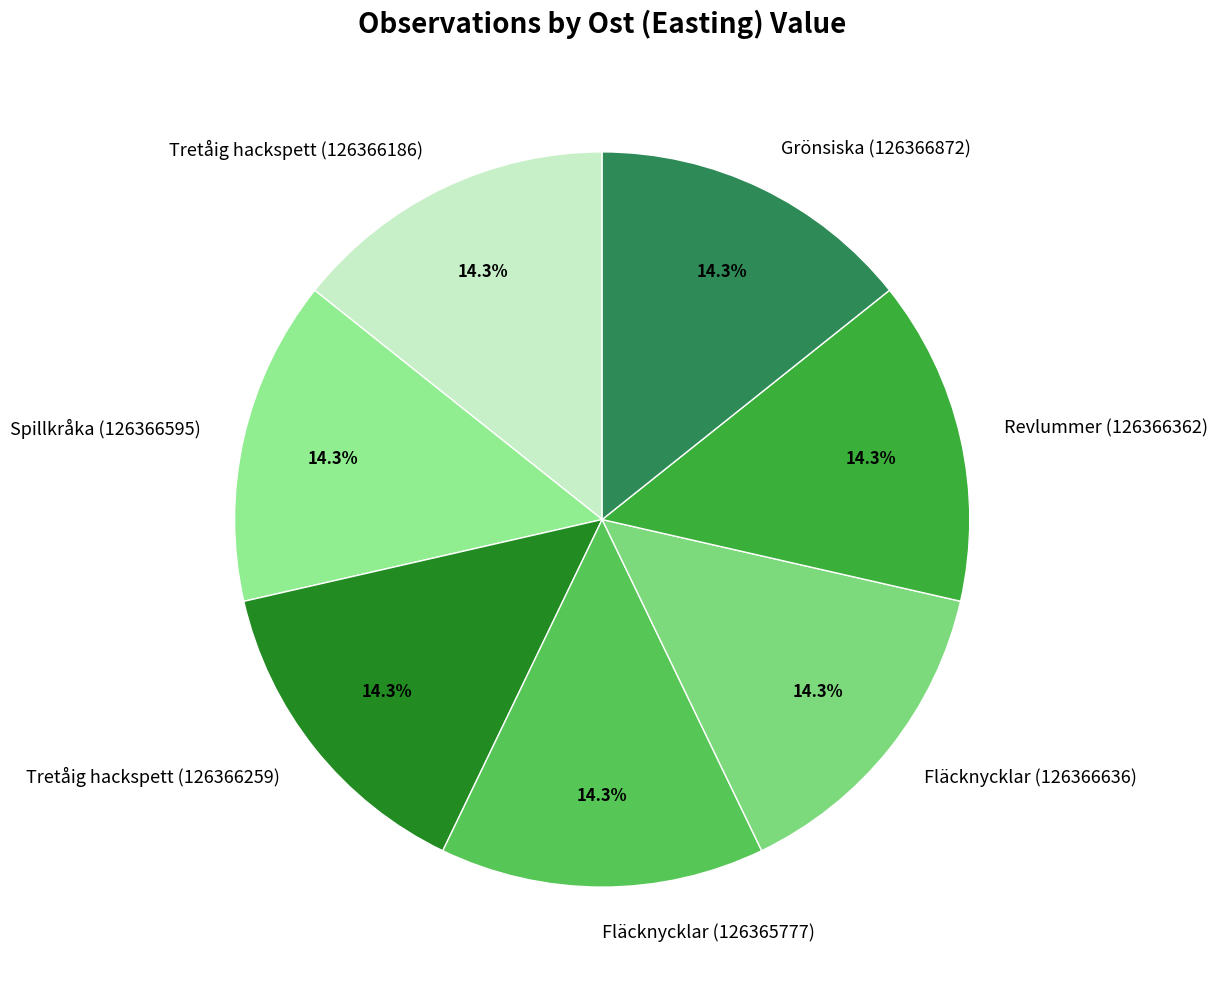

Combined, do Revlummer (126366362) and Fläcknycklar (126365777) account for over 50%?

No